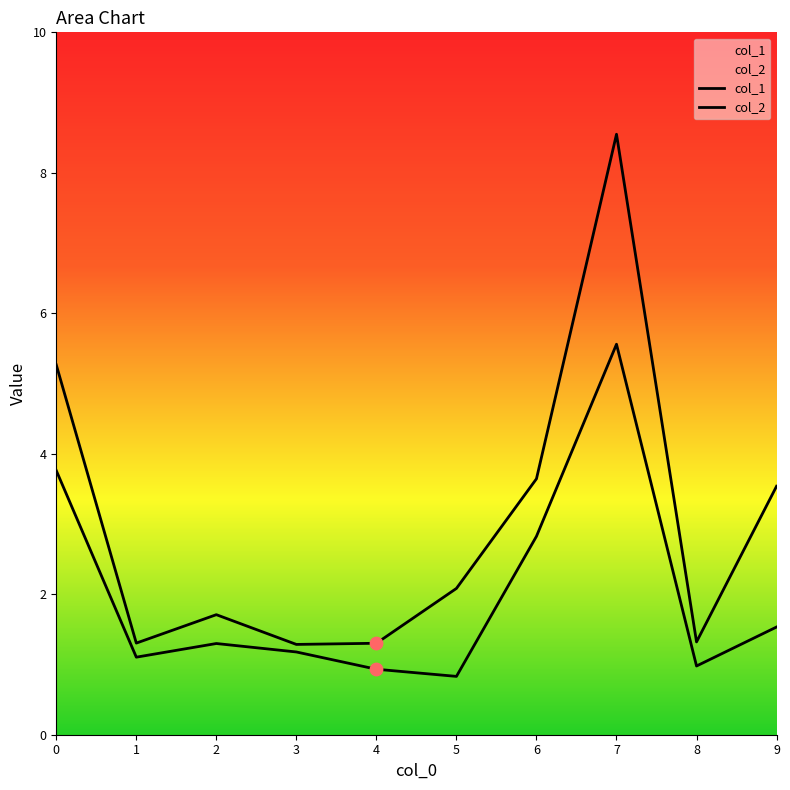

At how many categories does at least one series exceed 7?

1